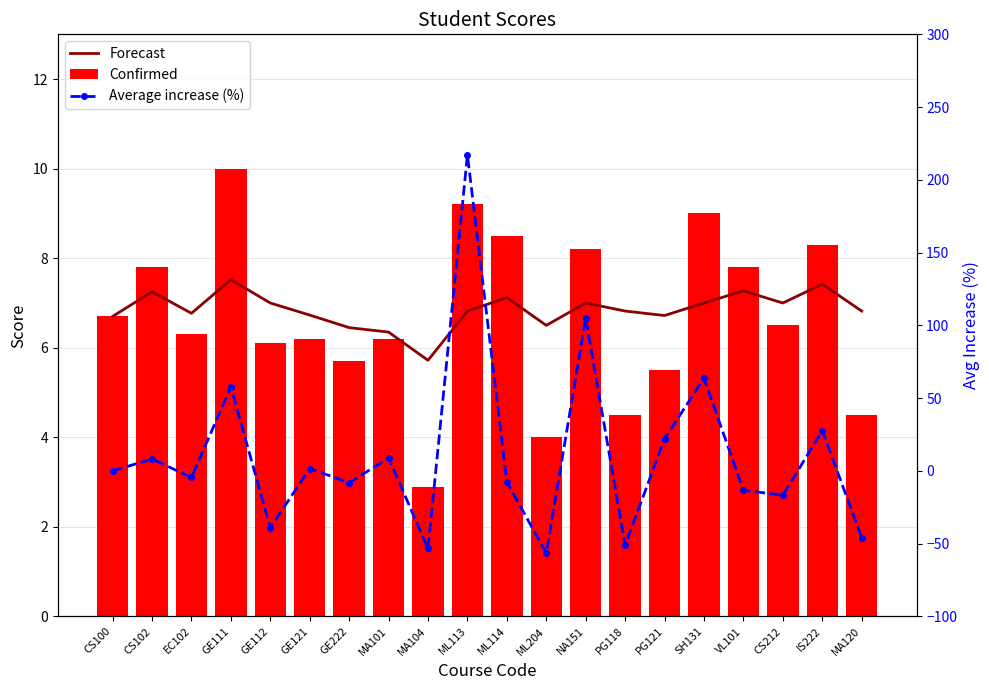

What are all the series names shown in the legend?

Forecast, Confirmed, Average increase (%)